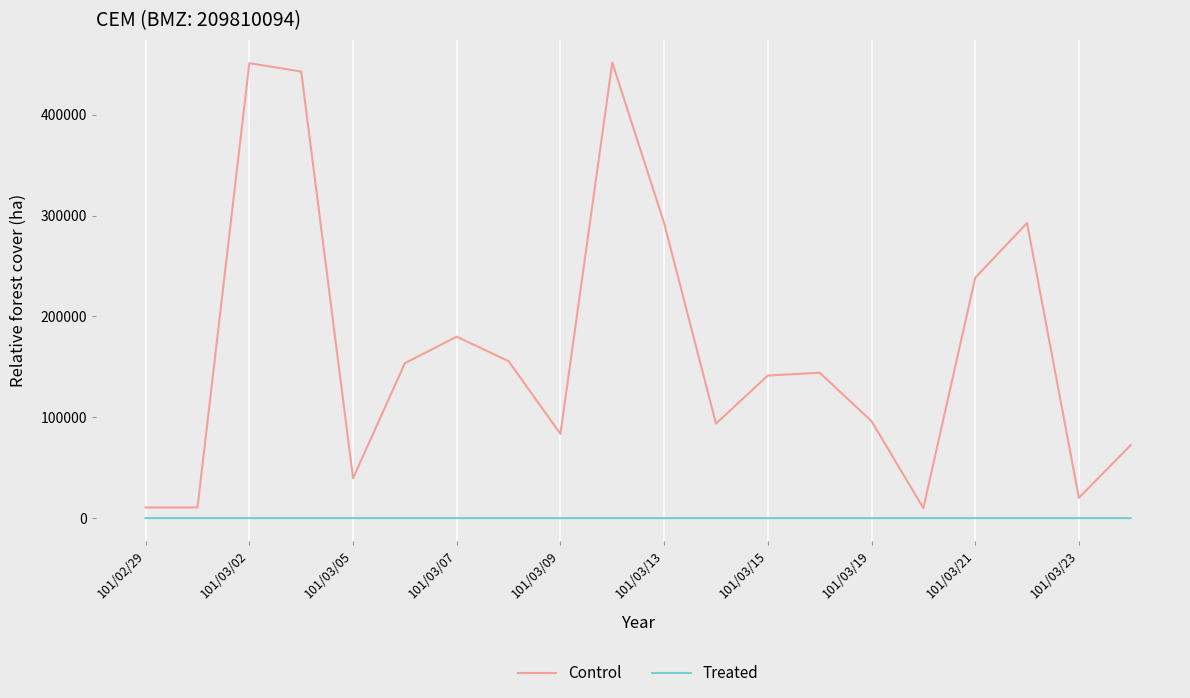

Rank the series by their average value, from lowest to highest.

Treated, Control